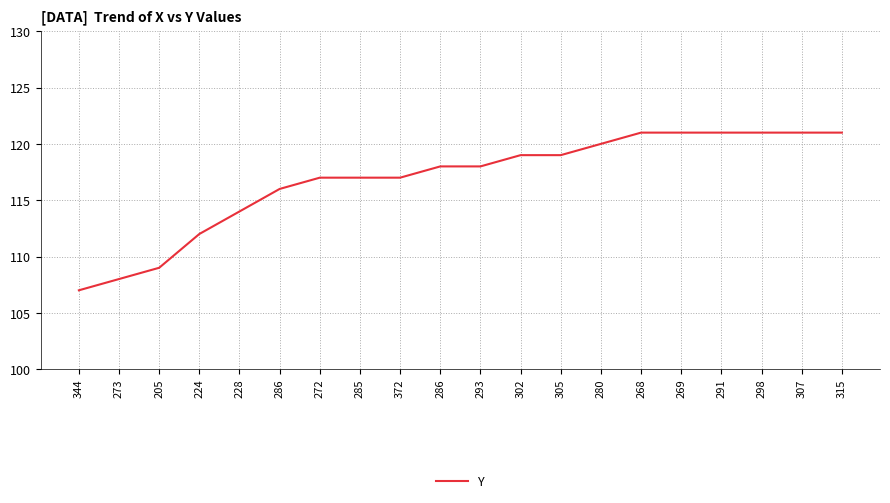

Does the chart display data point markers on the line(s)?

No